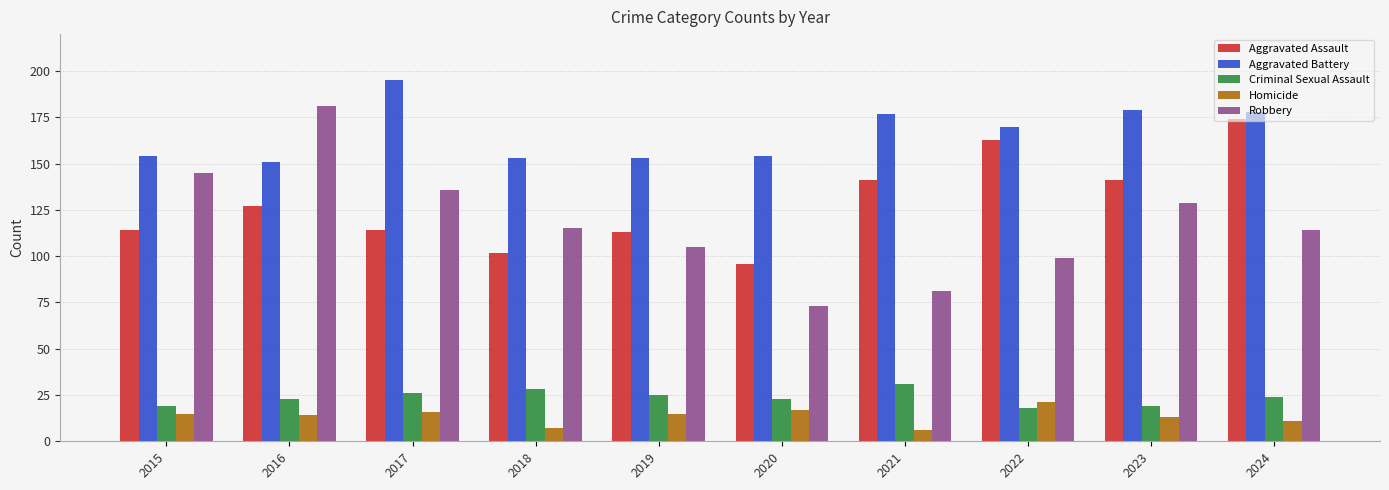

What is the value of the Aggravated Assault bar at the 9th from the left?

141